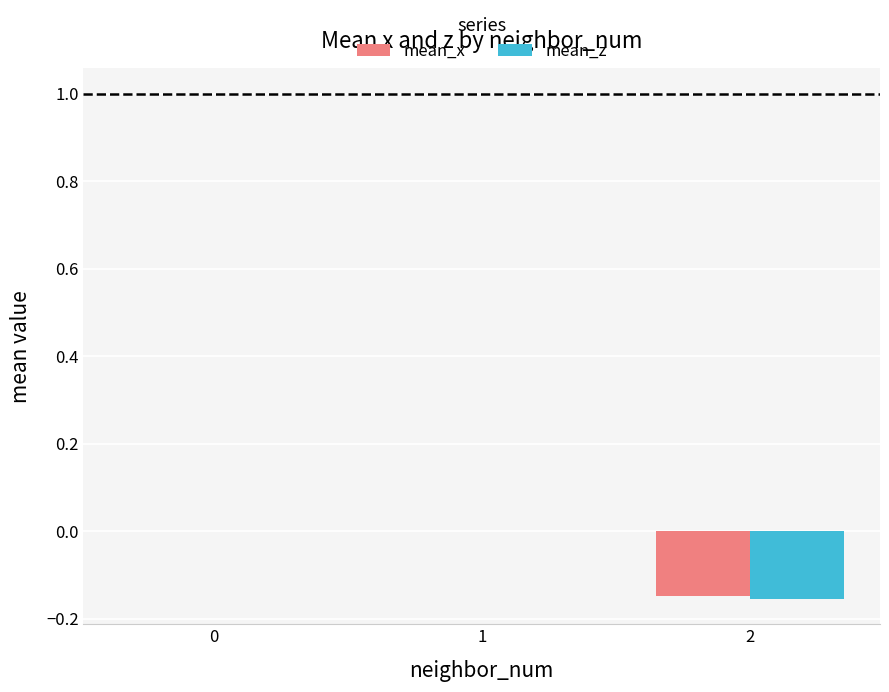

Which series changed the most between 0 and 2?

mean_z